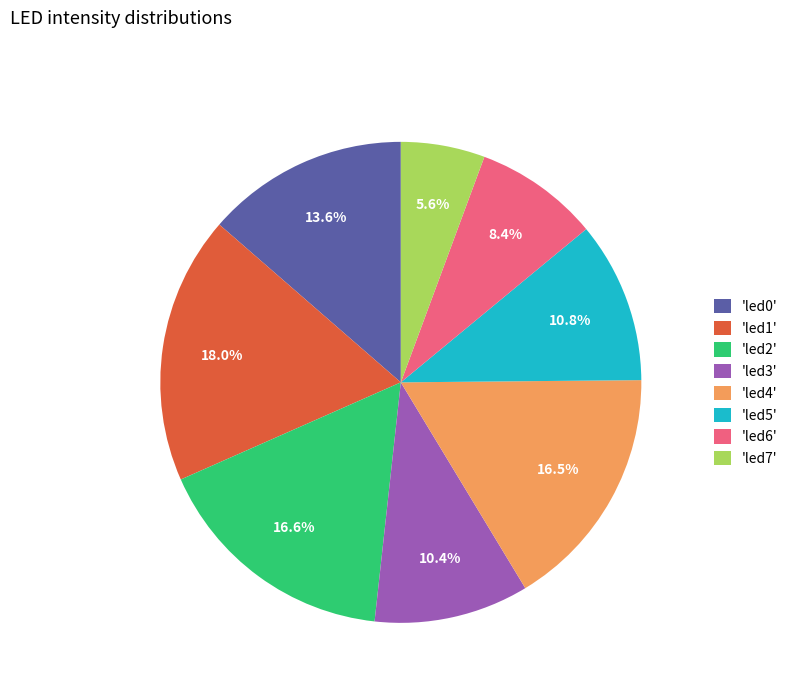

Count the number of slices in the pie.

8